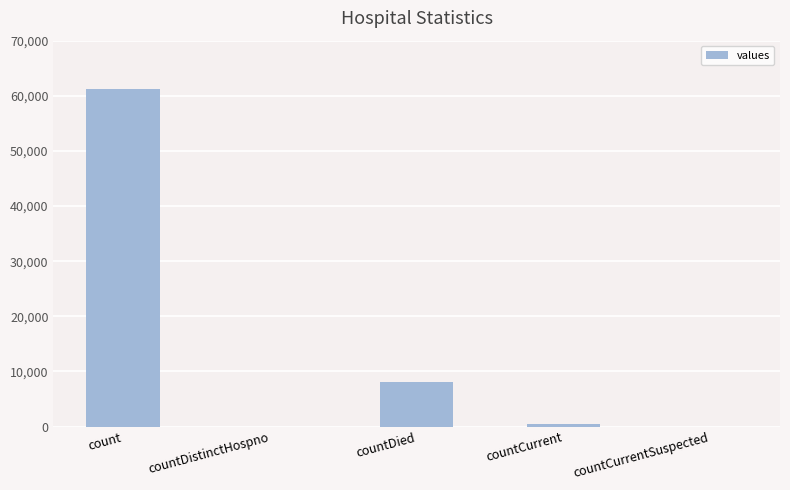

Is it true that the value at countCurrentSuspected is -22059?

False